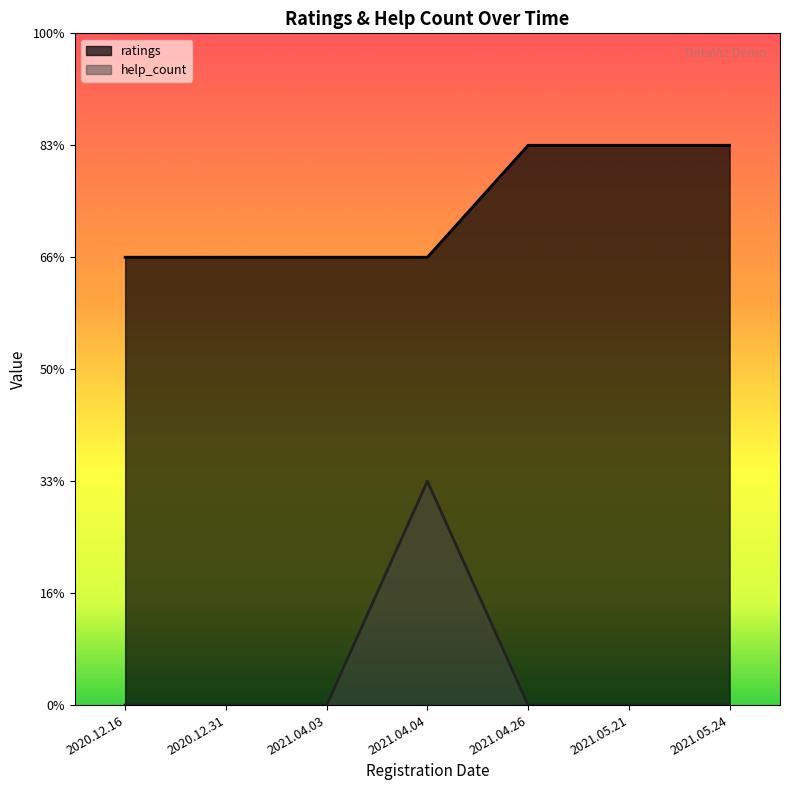

What are all the series names shown in the legend?

ratings, help_count